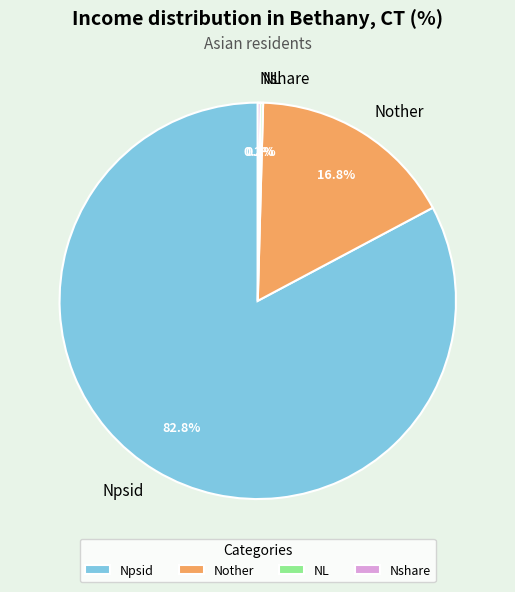

Which slice is the largest?

Npsid